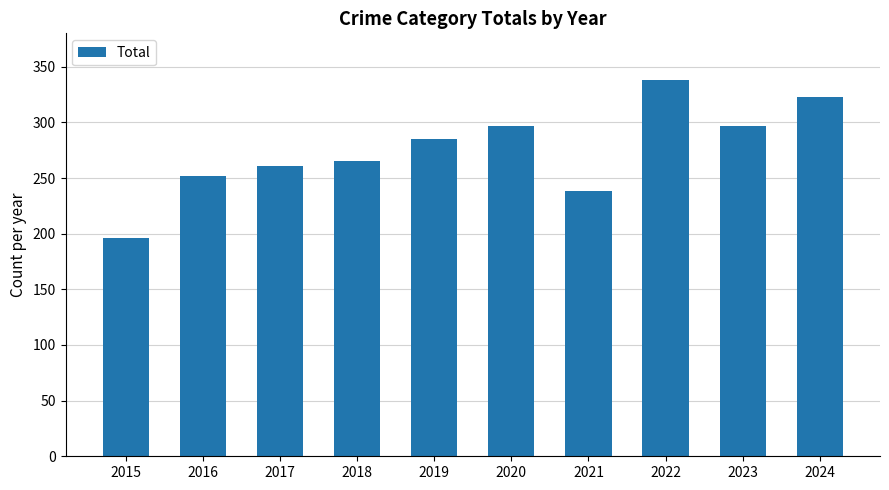

Approximately how many times larger is the value at 2022 compared to 2023?

1.1